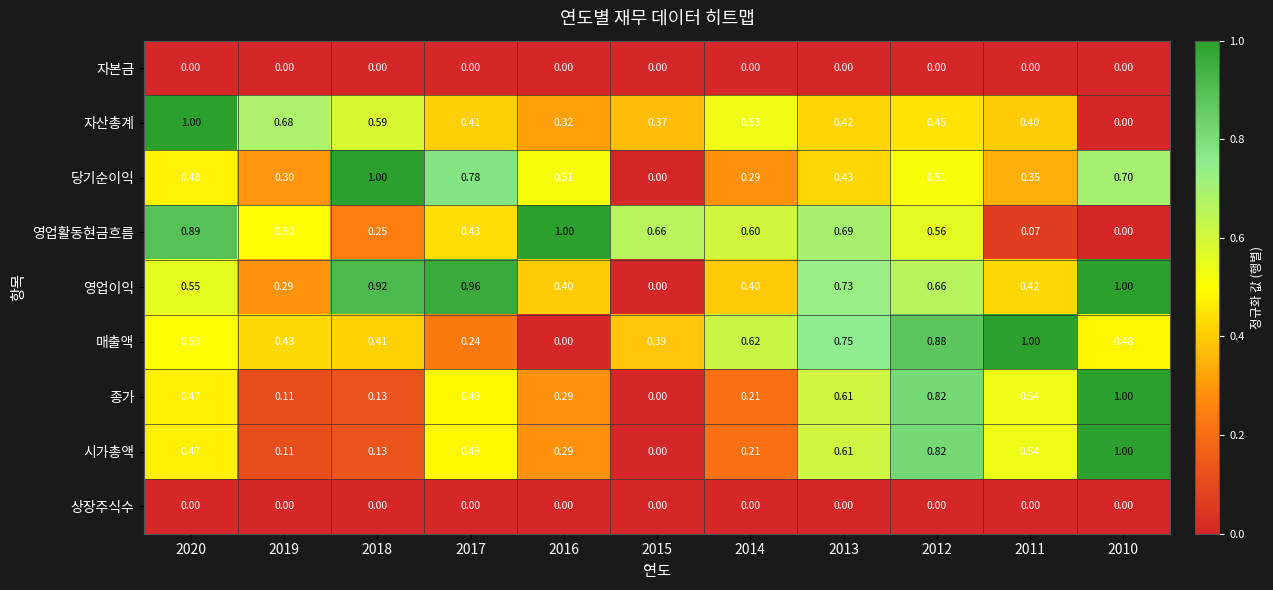

Is the value of 상장주식수 at 2012 greater than the value of 영업활동현금흐름 at 2016?

No